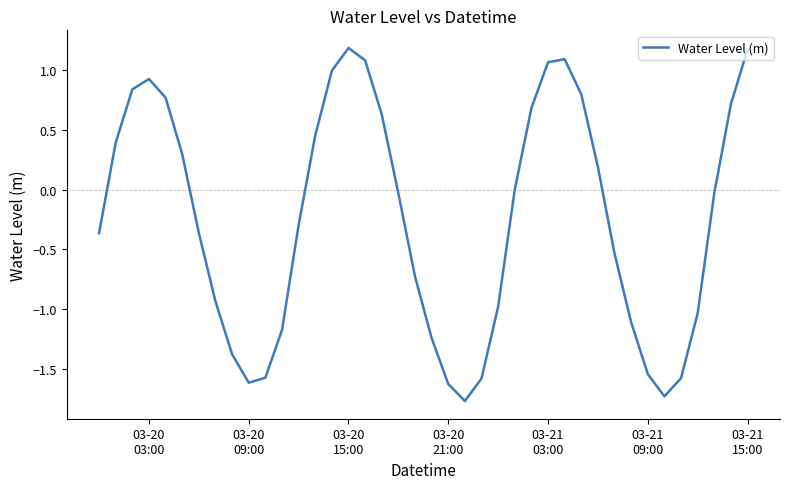

What is the difference between the maximum and minimum values?

3.0